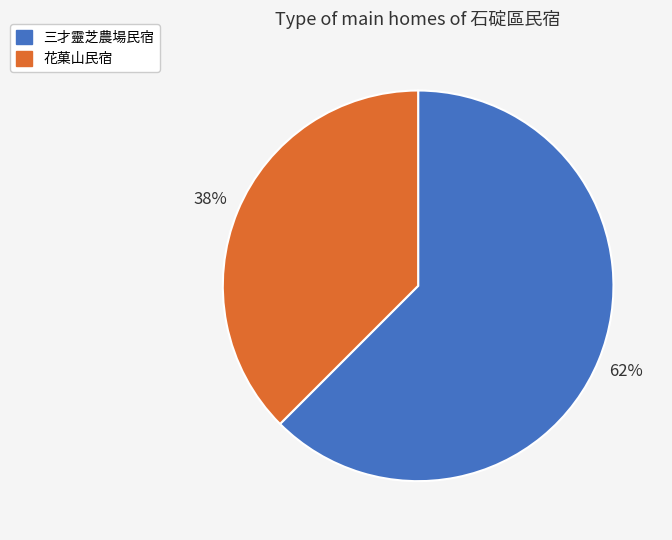

Do 花菓山民宿 and 三才靈芝農場民宿 together represent more than half of the pie?

Yes